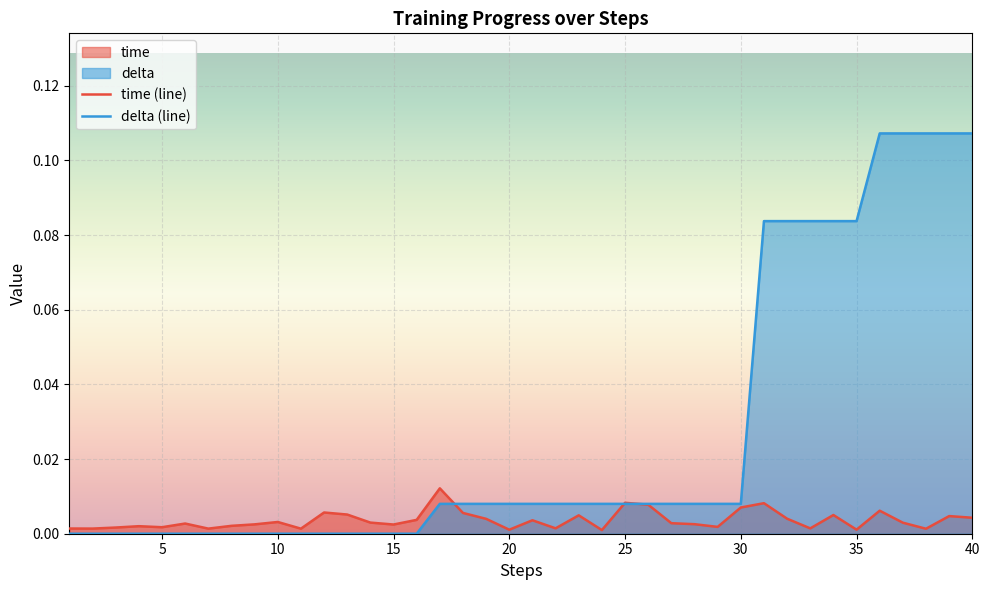

Reading left to right, transcribe all the data shown in this chart.

time (line): 0.0	0.0	0.0	0.0	0.0	0.0	0.0	0.0	0.0	0.0	0.0	0.0	0.0	0.0	0.0	0.0	0.0	0.0	0.0	0.0	0.0	0.0	0.0	0.0	0.0	0.0	0.0	0.0	0.0	0.0	0.0	0.0	0.0	0.0	0.0	0.0	0.0	0.0	0.0	0.0
delta (line): 0.0	0.0	0.0	0.0	0.0	0.0	0.0	0.0	0.0	0.0	0.0	0.0	0.0	0.0	0.0	0.0	0.0	0.0	0.0	0.0	0.0	0.0	0.0	0.0	0.0	0.0	0.0	0.0	0.0	0.0	0.1	0.1	0.1	0.1	0.1	0.1	0.1	0.1	0.1	0.1